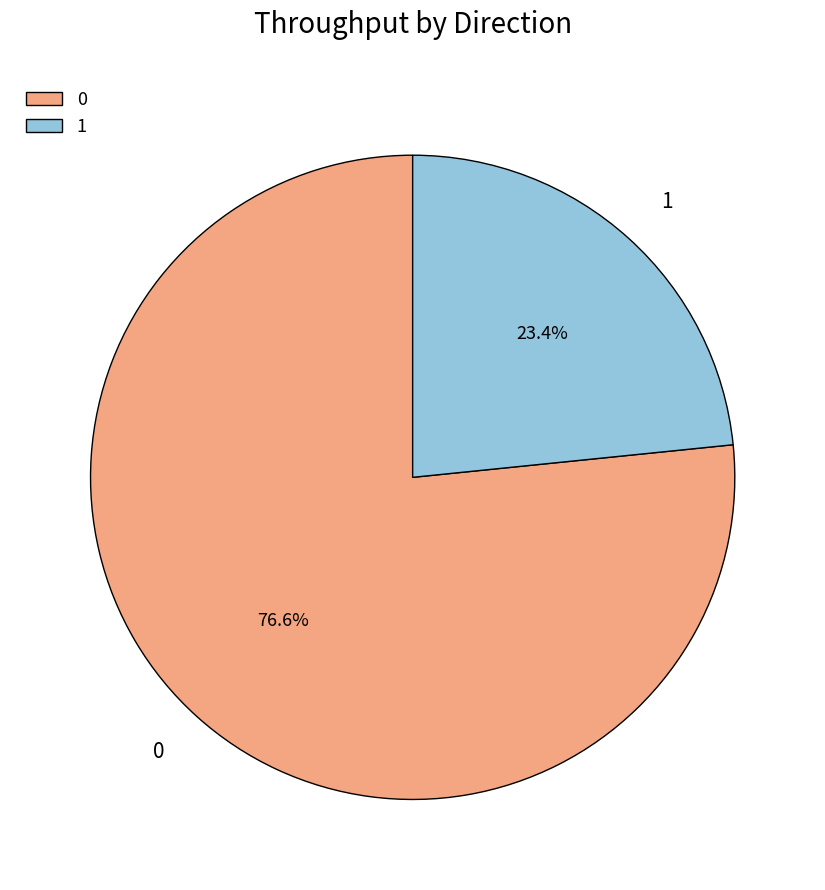

What is the smallest slice in the pie chart?

1